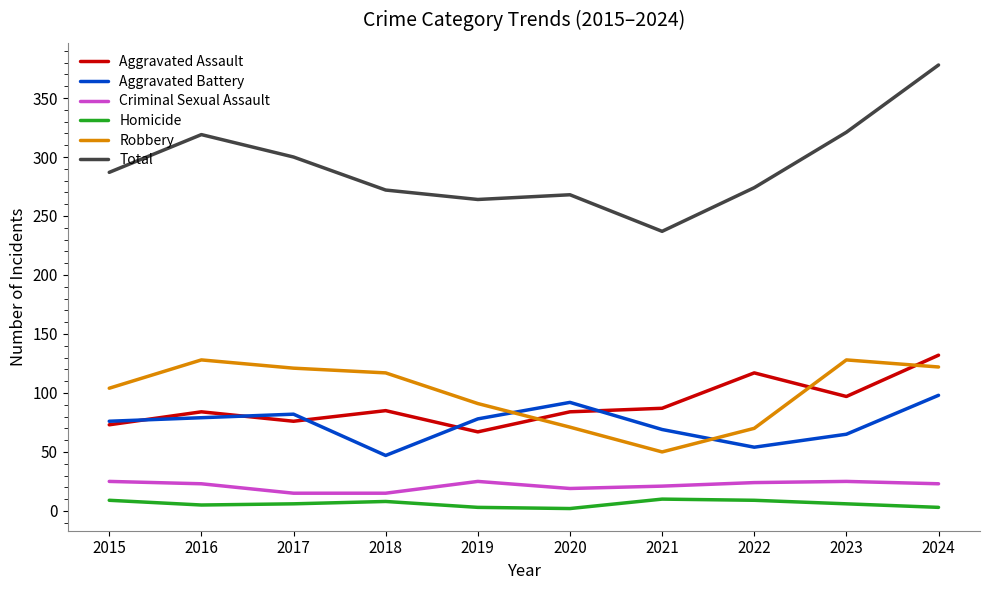

What is the maximum value for Robbery?

128